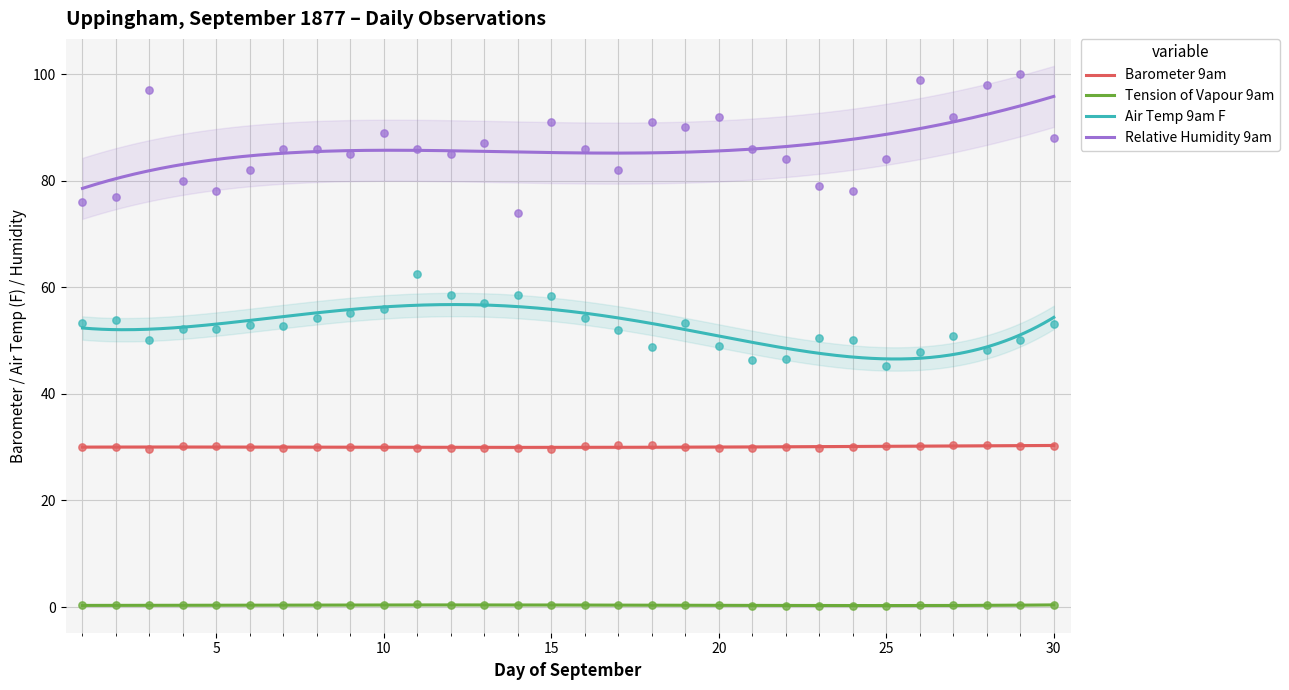

Which series has the widest spread of Y values?

Relative Humidity 9am